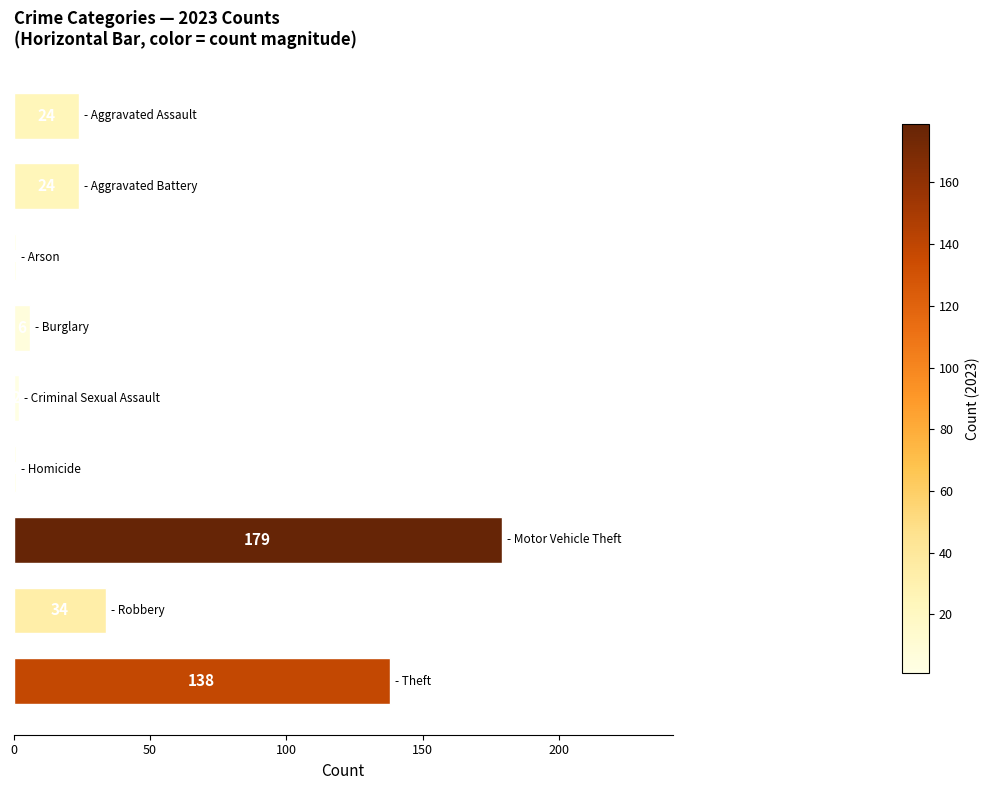

What is the difference between the maximum and minimum values?

178